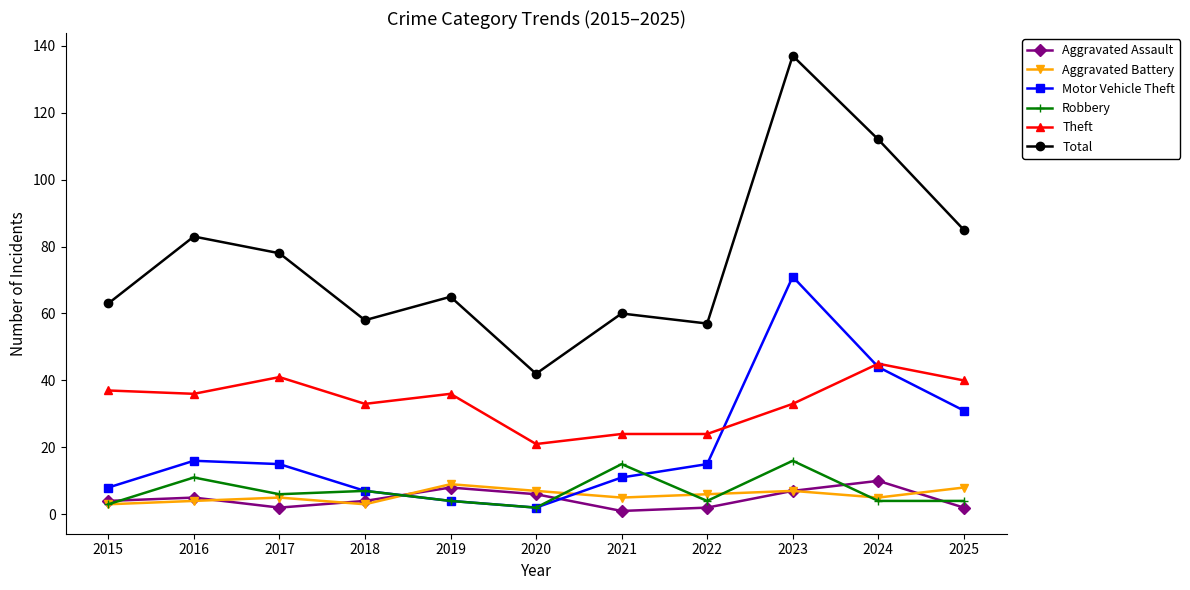

True or false: Theft and Total cross at least once.

False